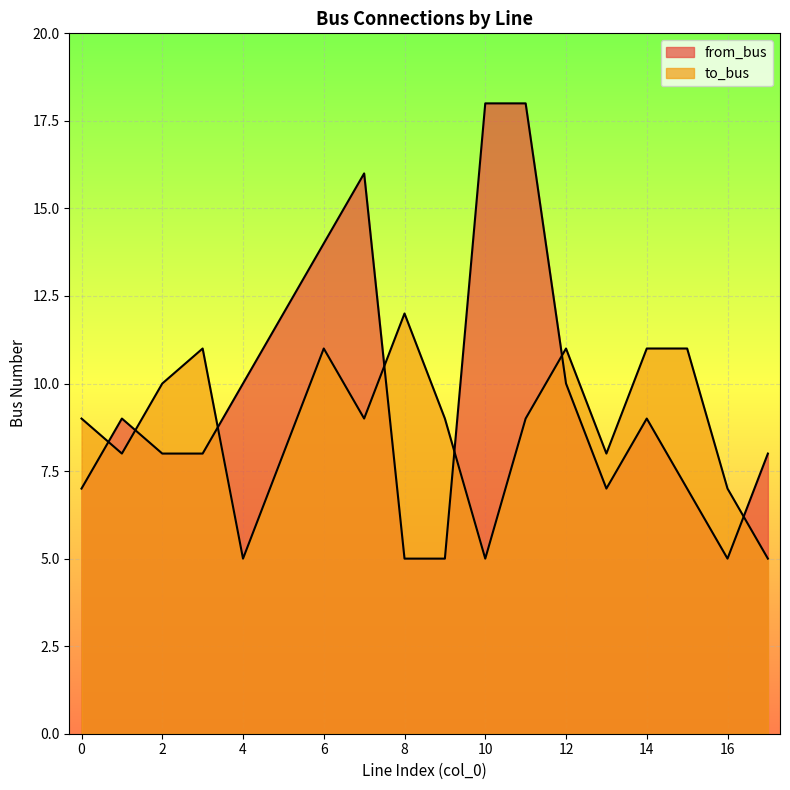

The from_bus series shows 11 at 0. True or false?

False